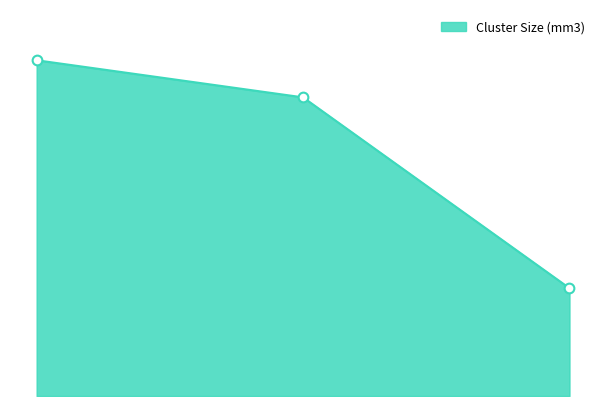

How many lines are shown in the chart?

1